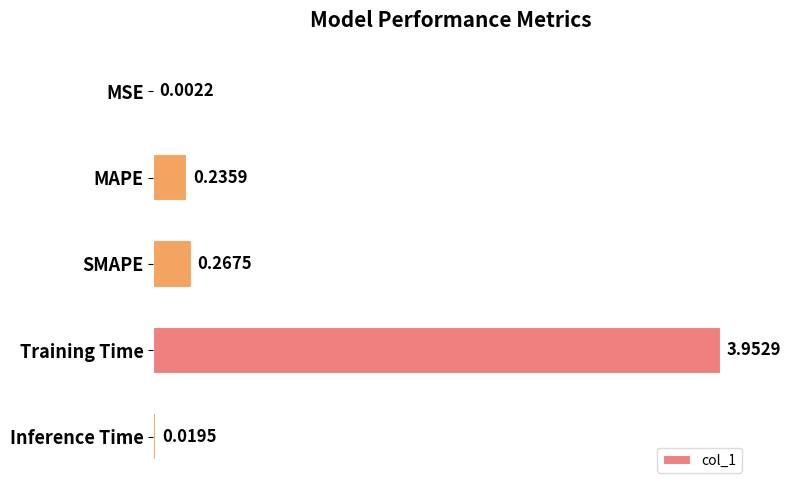

What is the sum of all values?

4.5